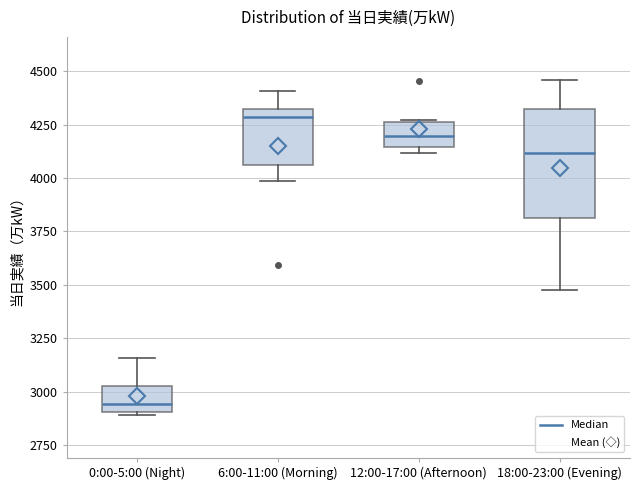

Which box's median line is the lowest?

0:00-5:00 (Night)